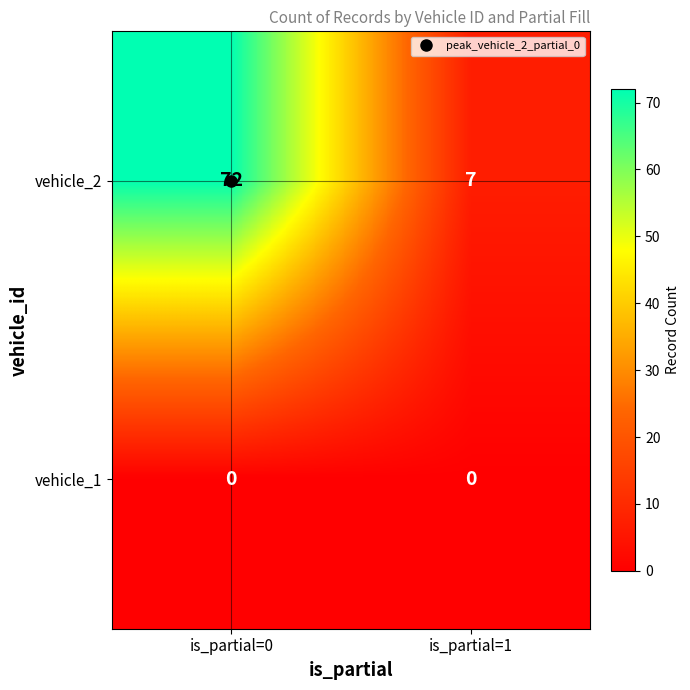

Between is_partial=0 and is_partial=1, which series saw the biggest shift?

vehicle_2